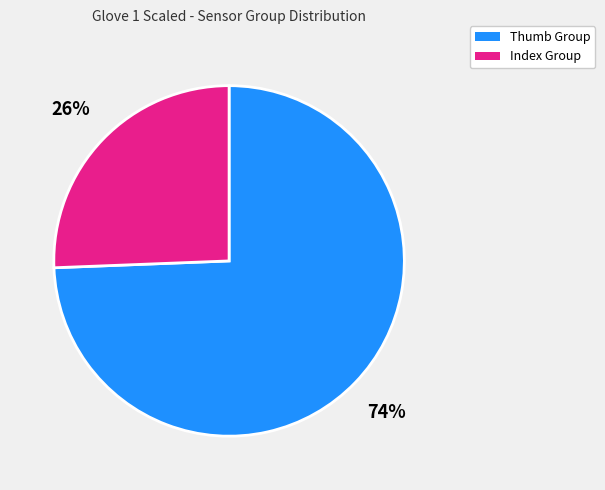

Is there a majority slice in this chart?

Yes